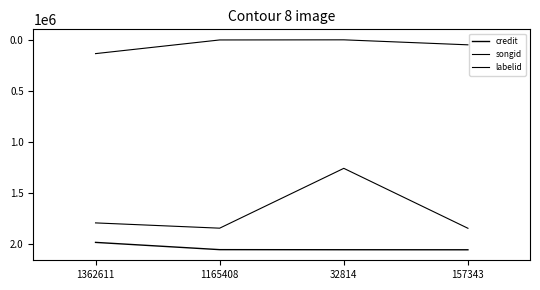

The value of songid at 32814 is 1261273. True or false?

True